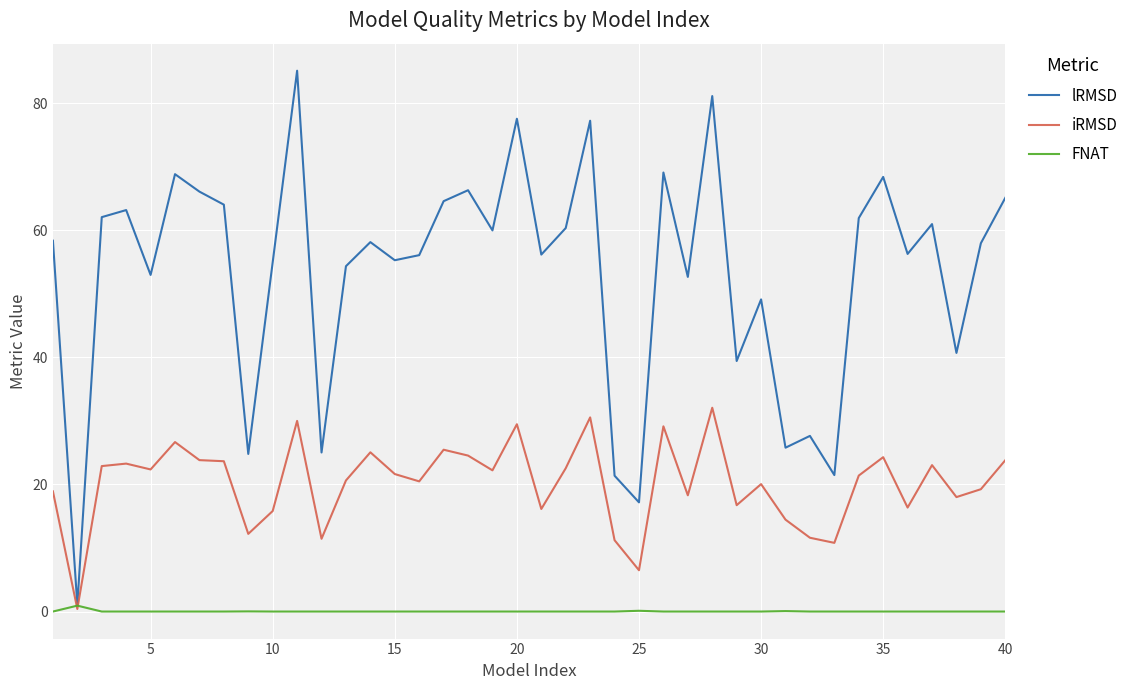

List the series in order of their overall mean, highest first.

lRMSD, iRMSD, FNAT